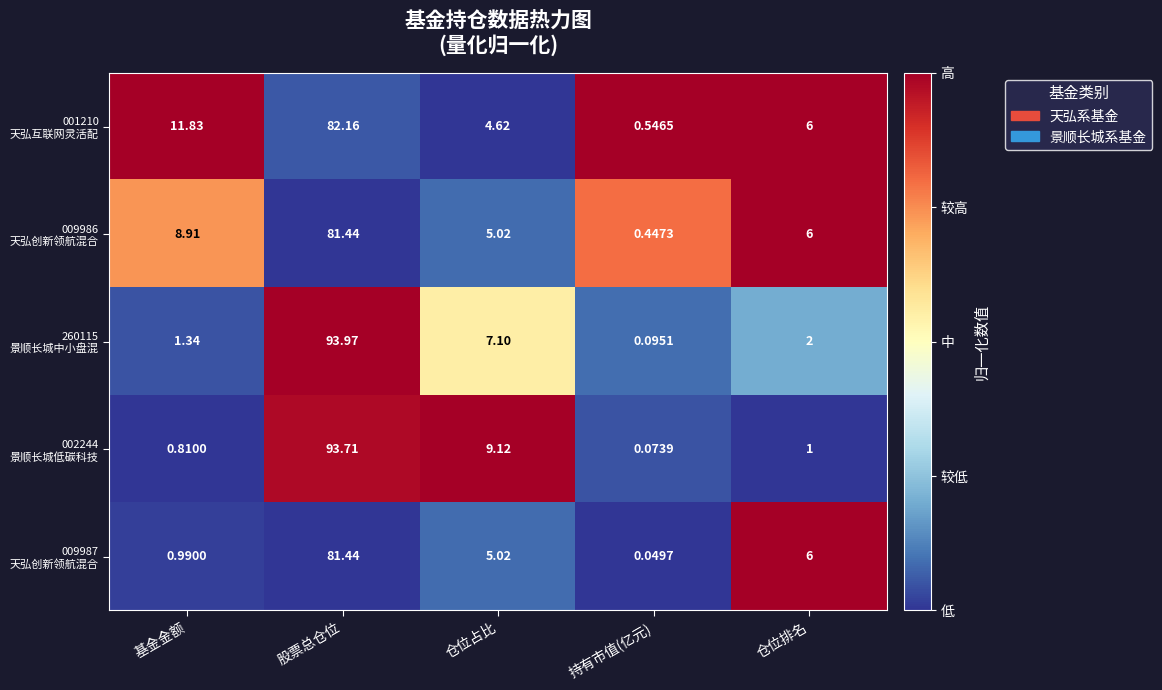

At which category does the chart reach its peak across all series?

股票总仓位